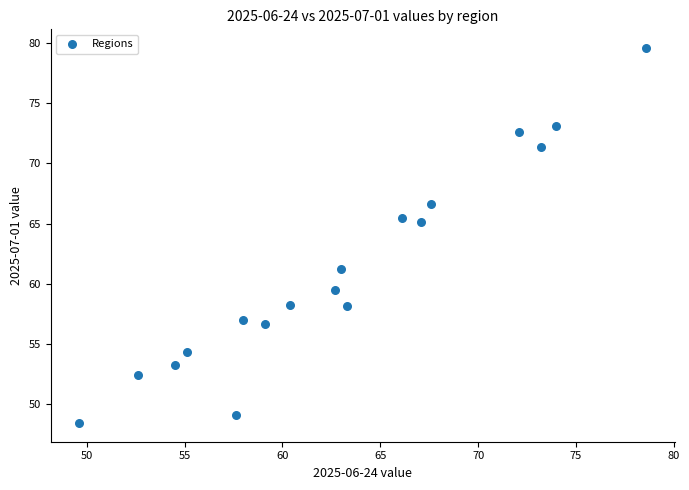

What is the range of Y values (max minus min)?

31.2